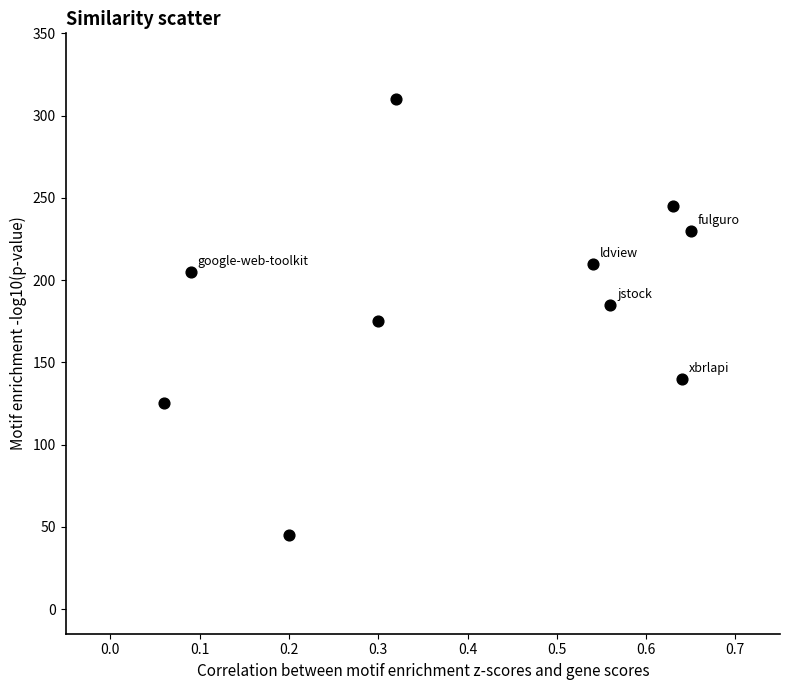

What is the range of Y values (max minus min)?

265